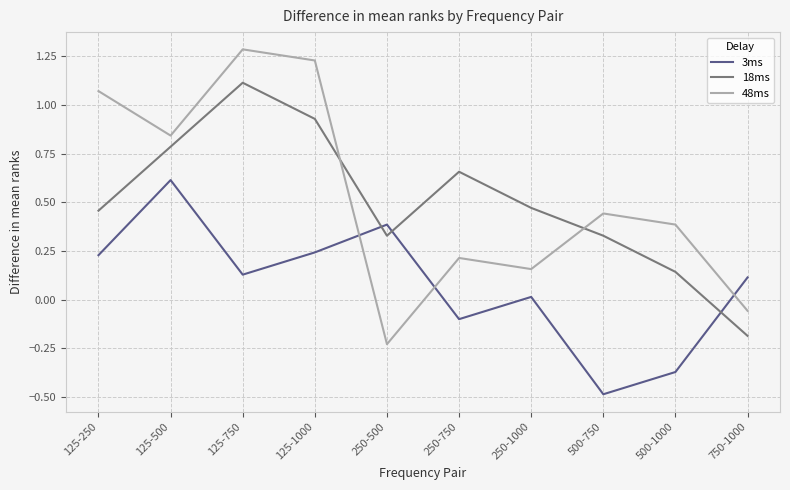

What is the maximum value shown in the chart?

1.3